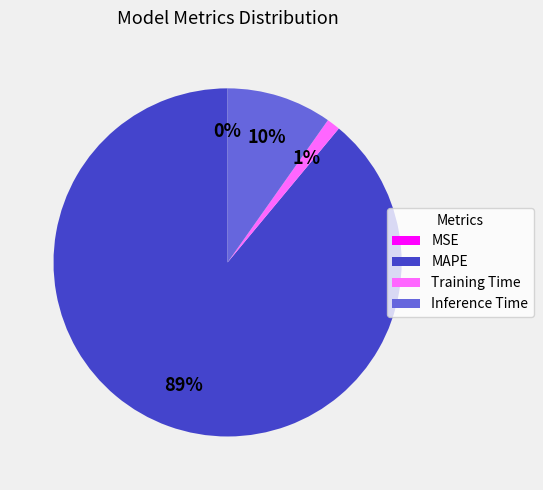

To the nearest percent, what percentage of the pie is MAPE?

89%